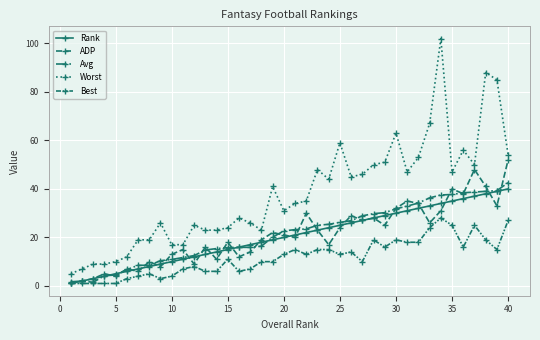

Is this an area chart (filled region under the line)?

No